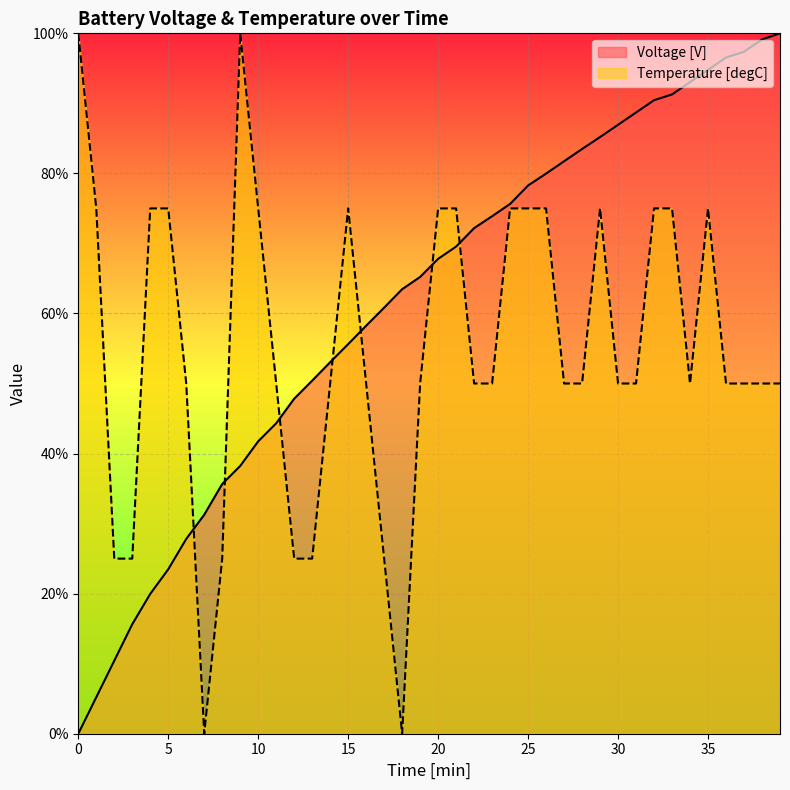

How many values in Voltage [V] are above zero?

39